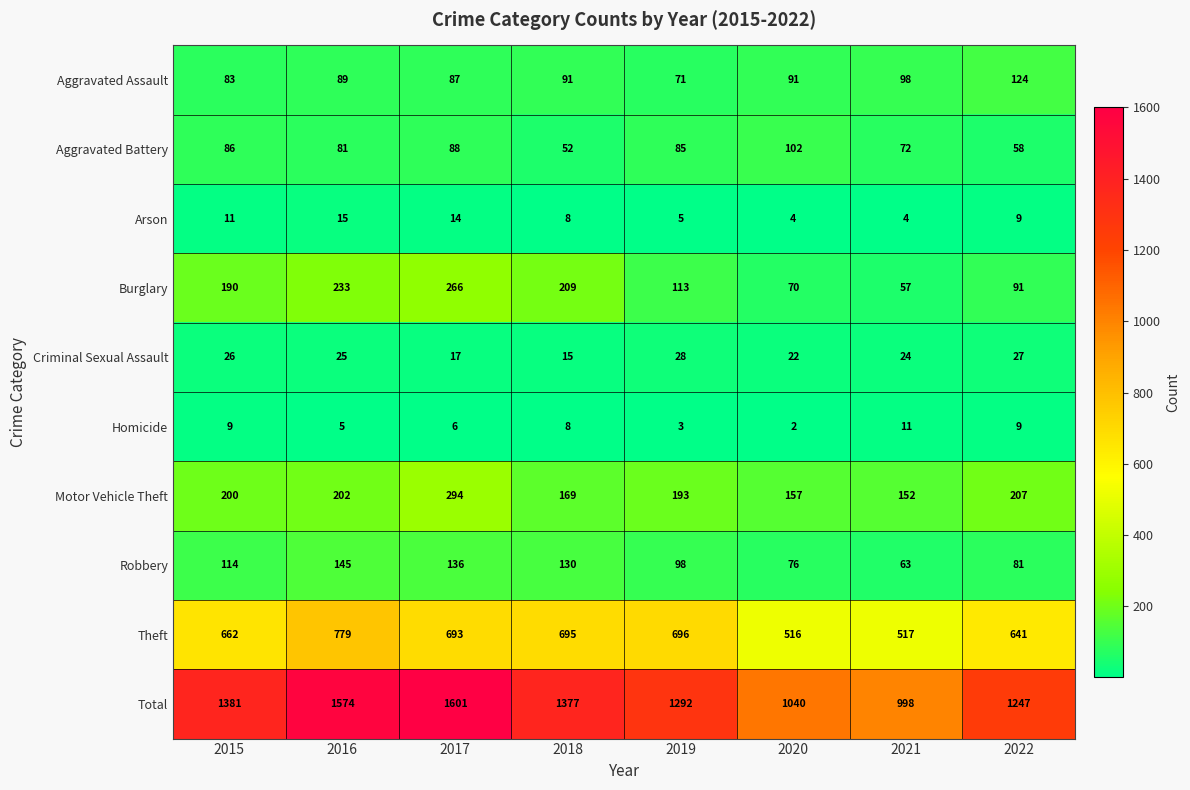

Which label corresponds to the smallest value in the chart?

2020